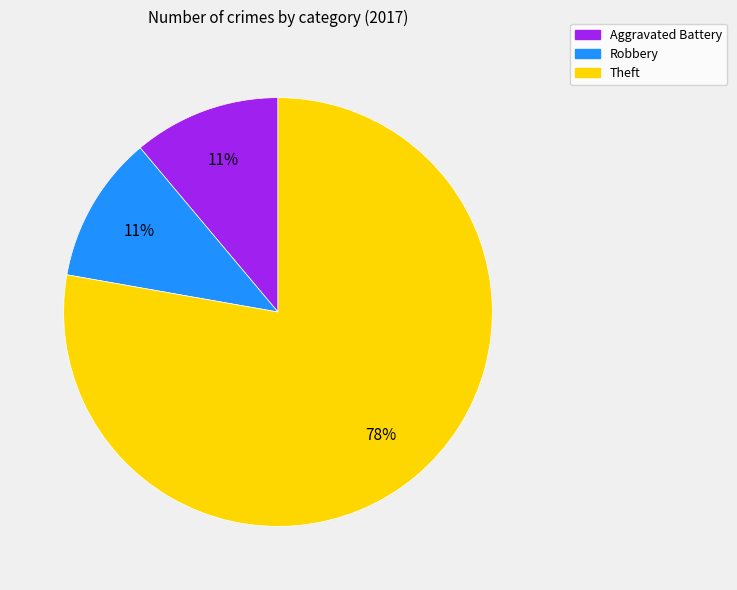

Count the number of slices in the pie.

3